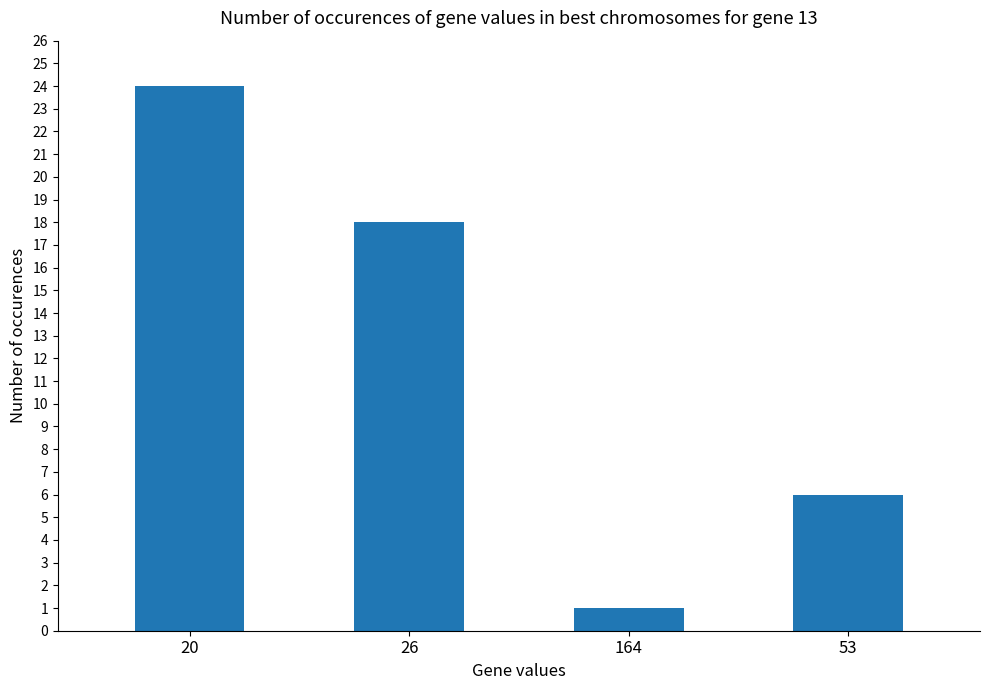

What is the smallest value displayed?

1